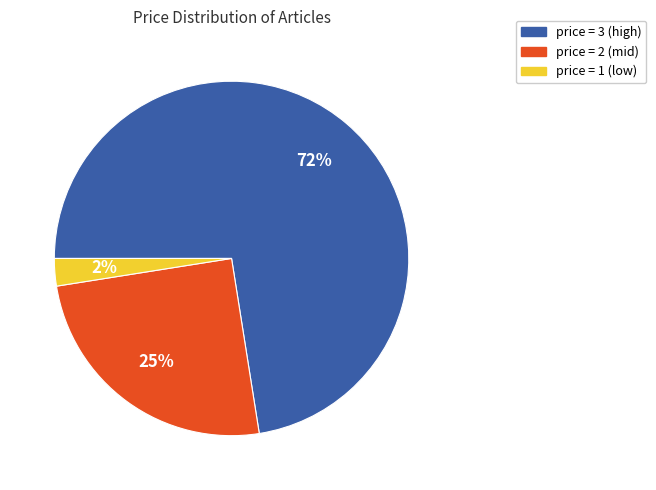

Is price = 3 (high) the majority of the pie?

Yes